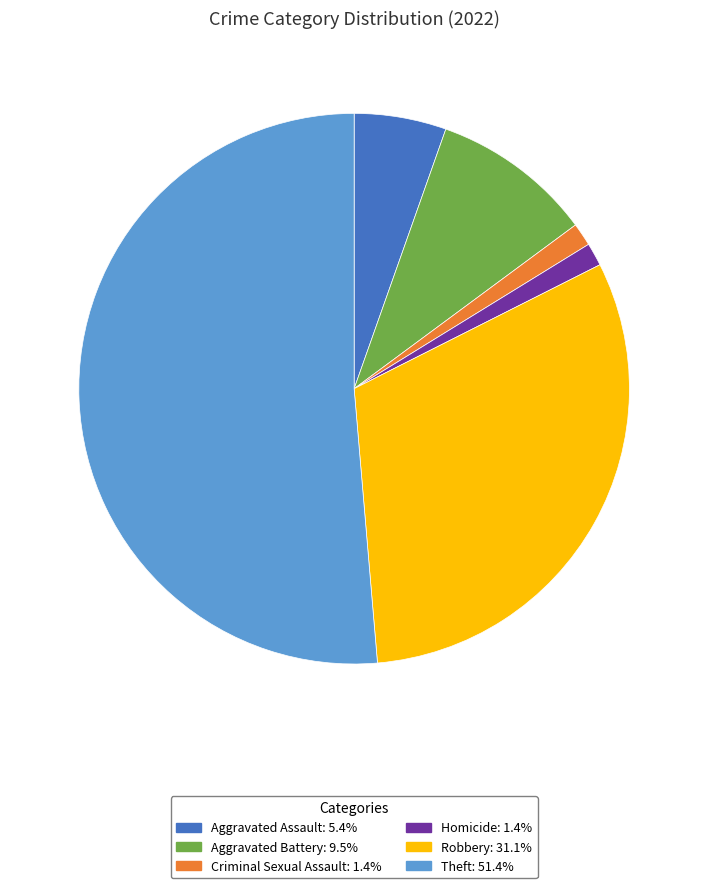

Count the number of slices in the pie.

6